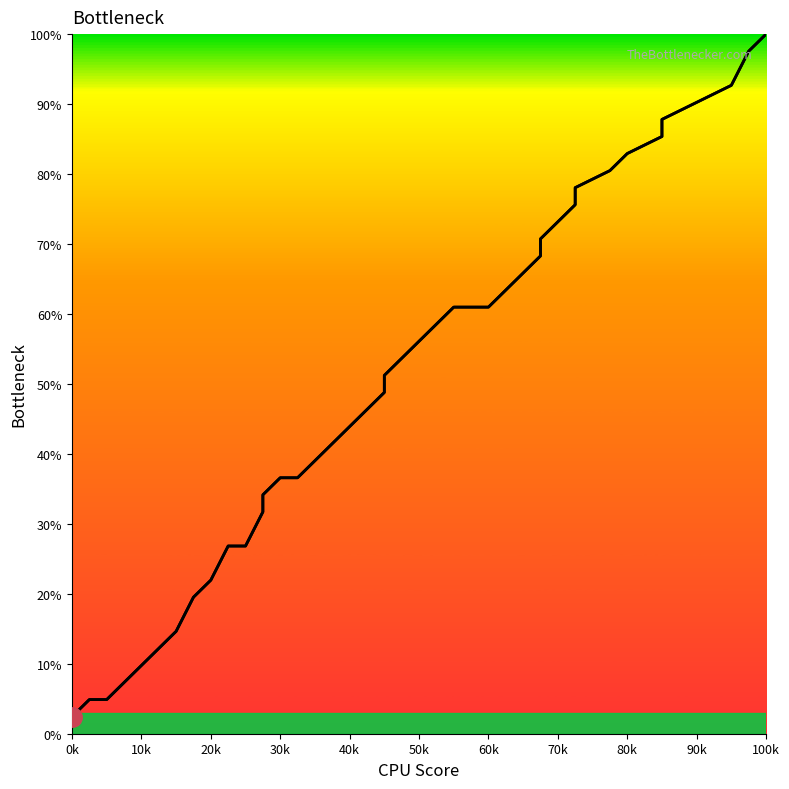

What is the value of the y point at the 23rd from the left?

58.5